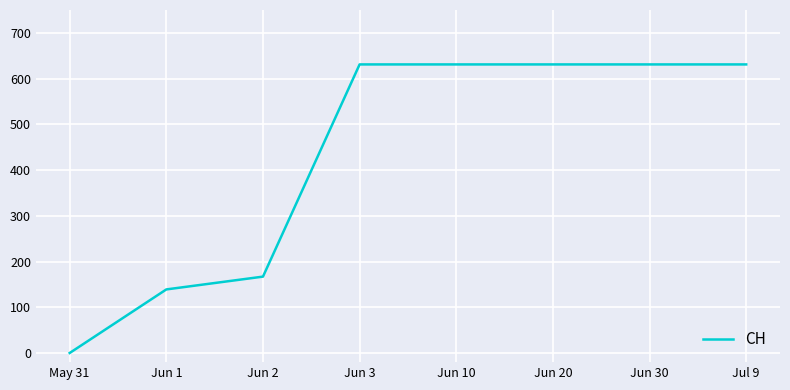

What is the ratio of the value at Jun 10 to the value at Jun 30?

1.0